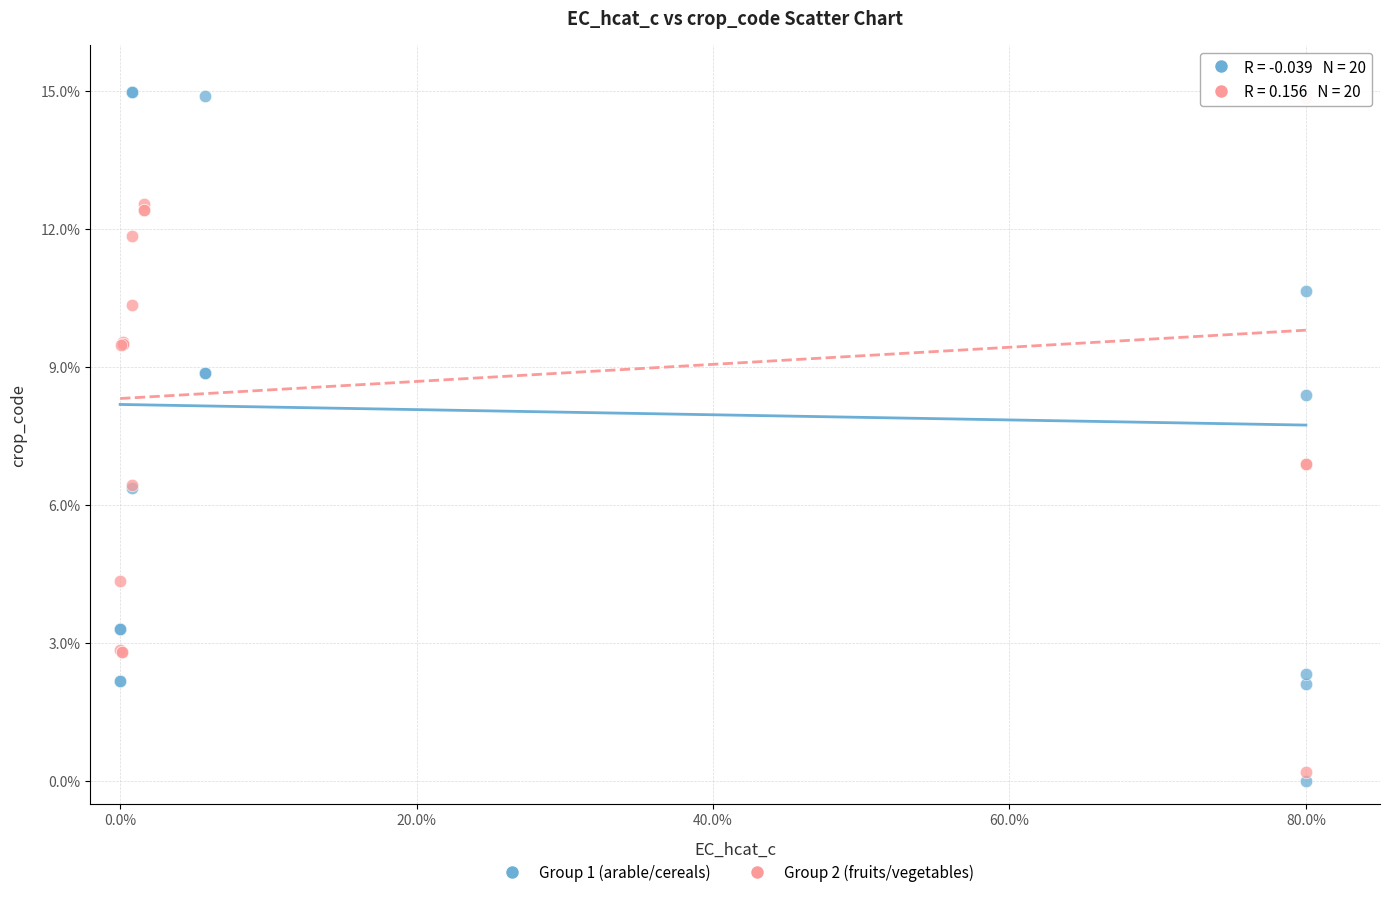

Which series contains the lowest Y value?

Group 1 (arable/cereals)